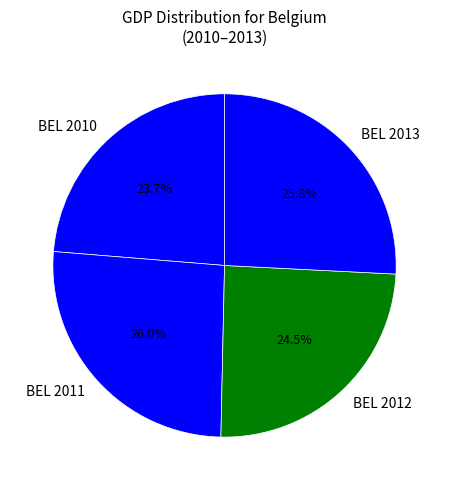

Combined, what portion of the pie is BEL 2012 and BEL 2010?

48.2%